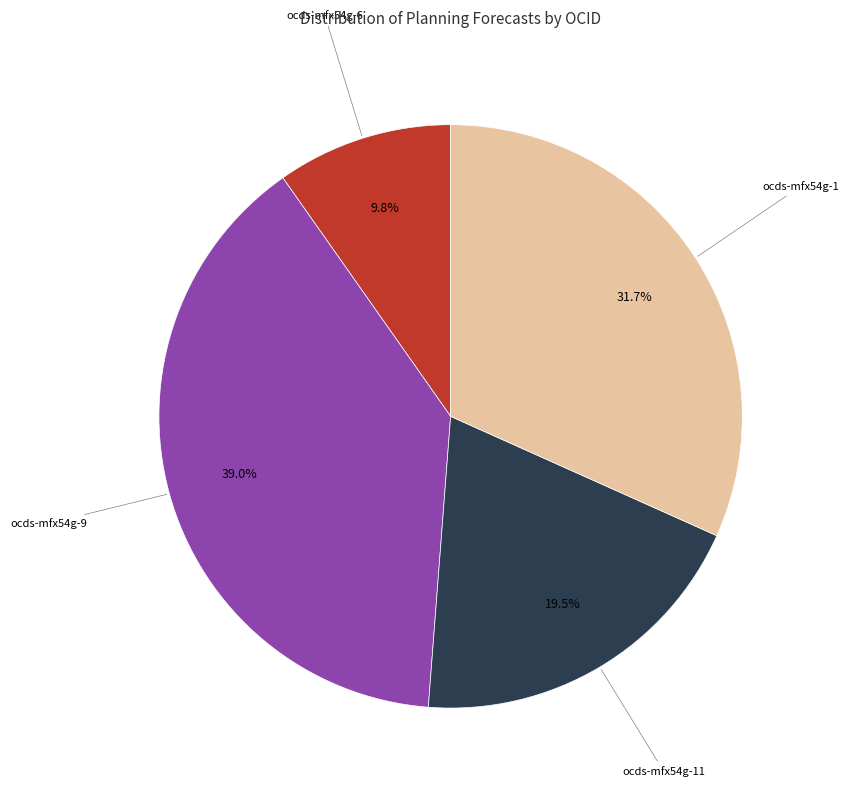

Is there a majority slice in this chart?

No